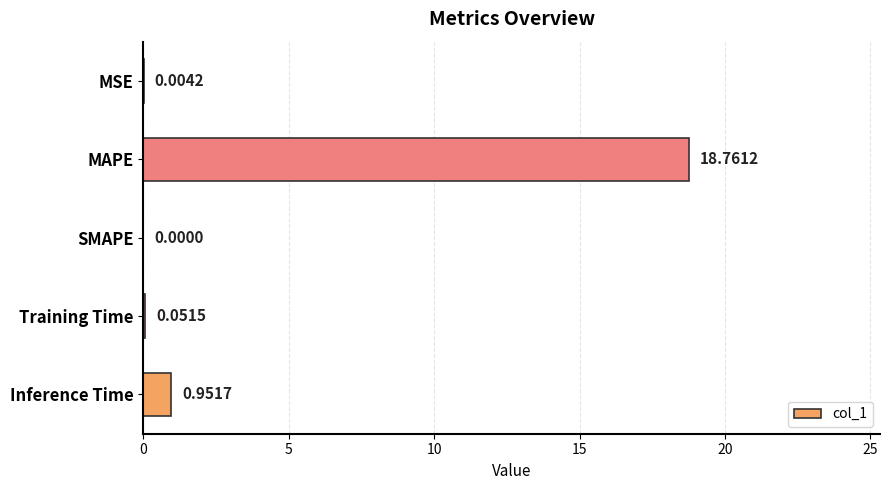

At which category does the chart reach its peak across all series?

MAPE